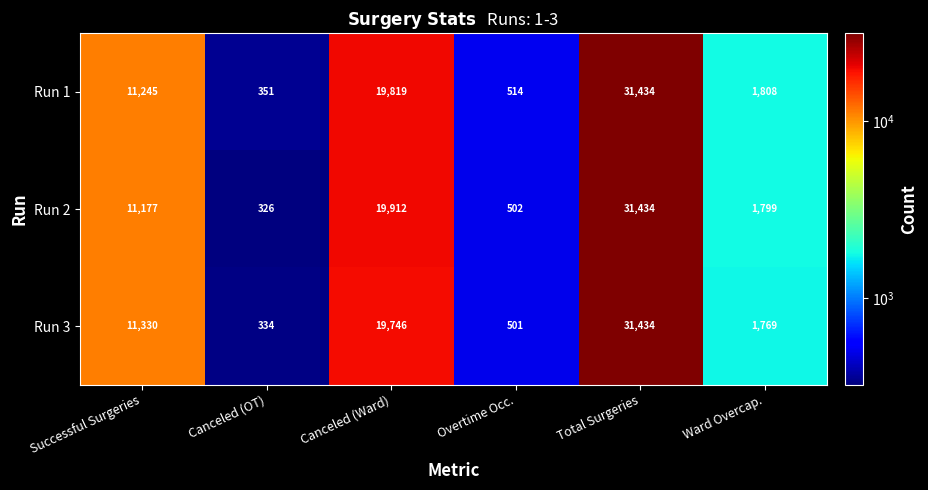

Is it true that Run 3 equals 310 at Overtime Occ.?

False